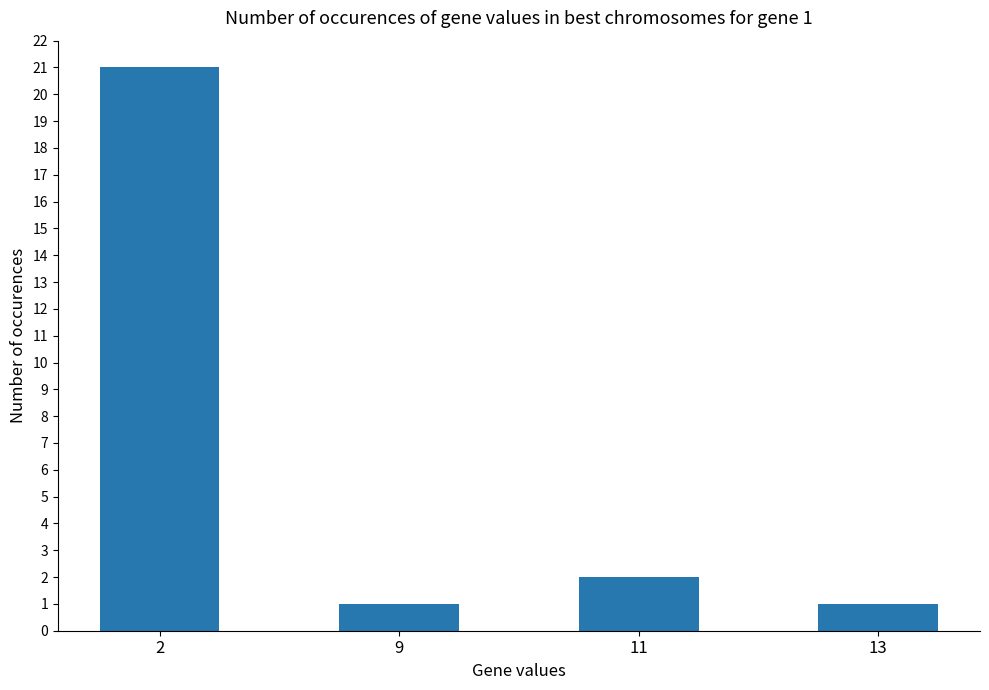

What is the sum of all values?

25